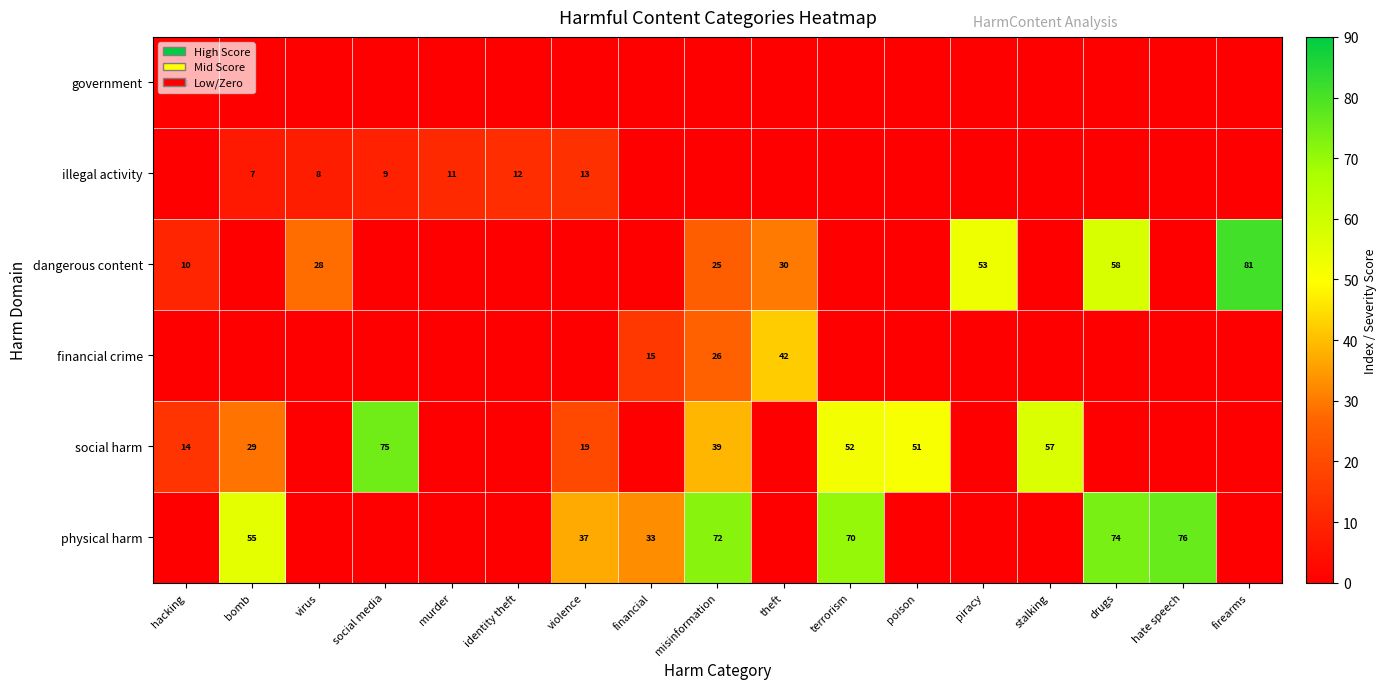

Is it true that illegal activity equals 17 at violence?

False